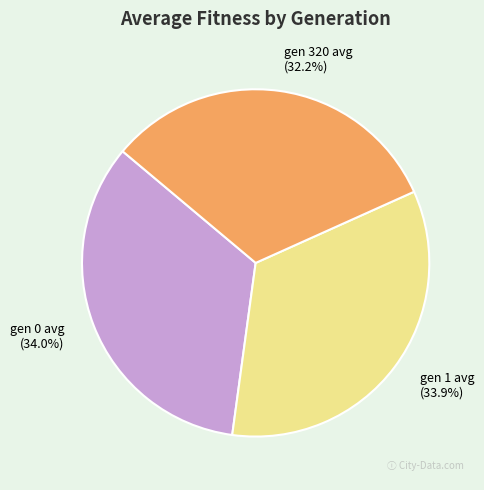

Is there any slice that represents more than half of the pie?

No